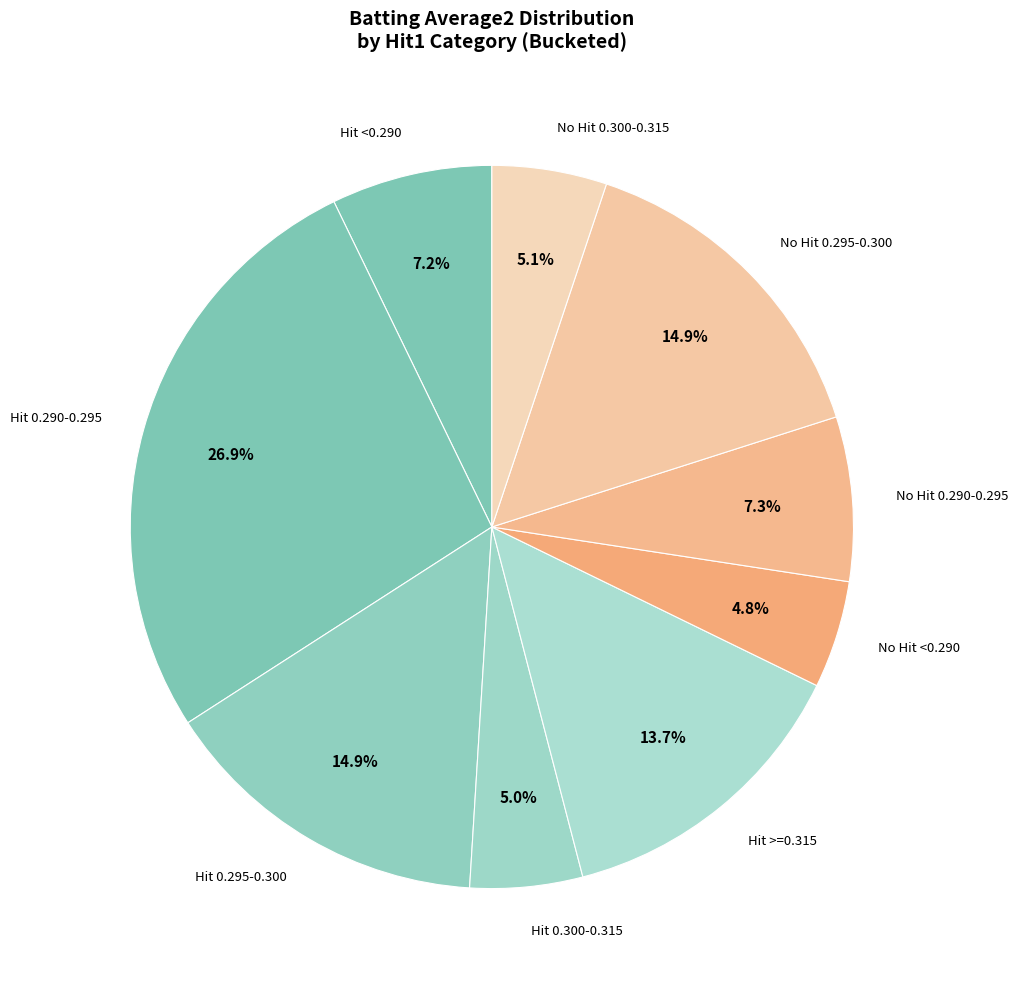

How many slices are in this pie chart?

9